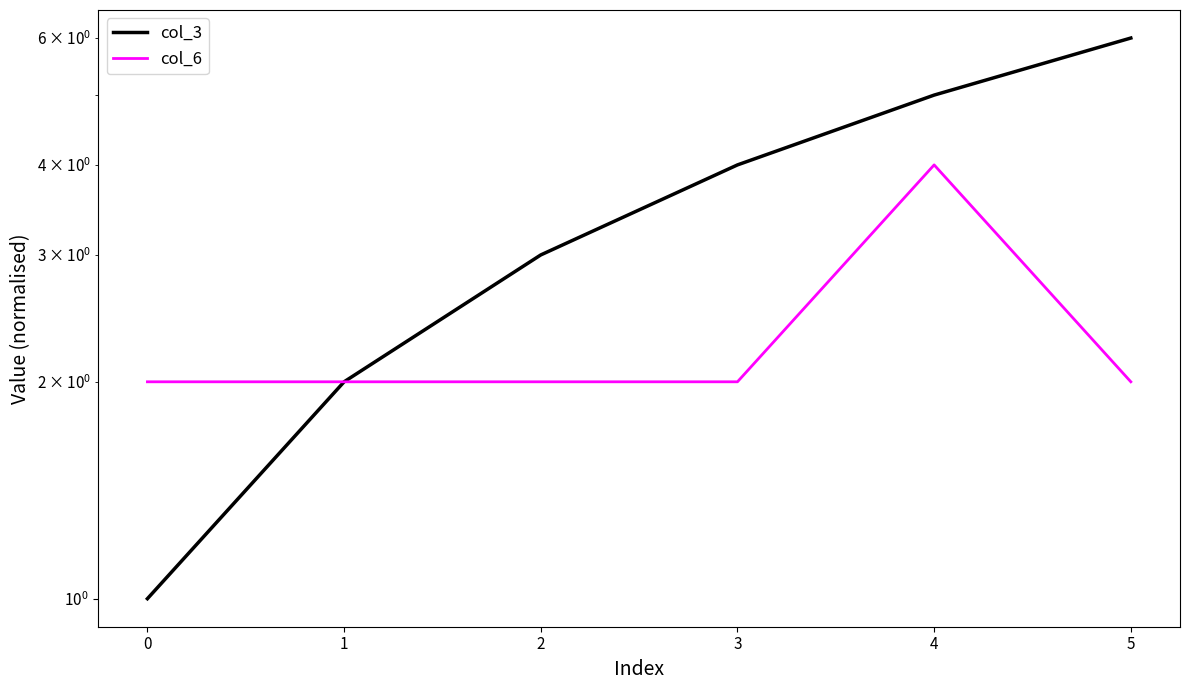

Which series has the widest spread of values?

col_3